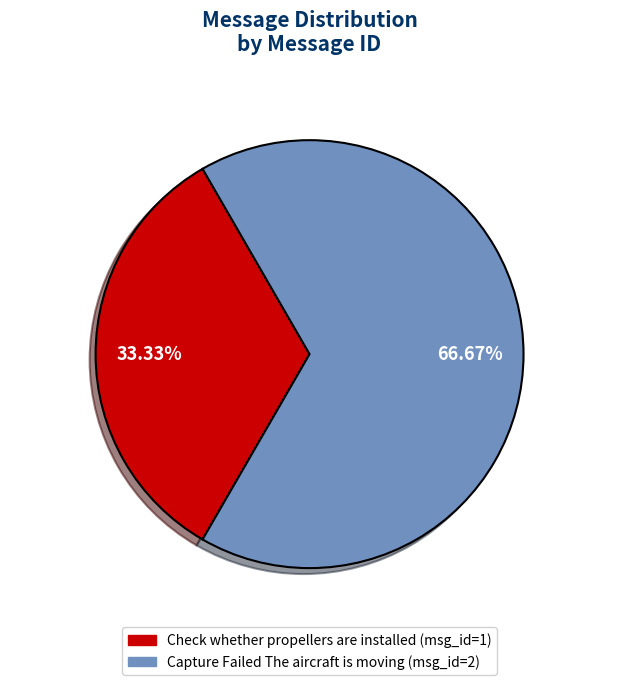

What percentage is the Capture Failed The aircraft is moving slice, to the nearest percent?

67%